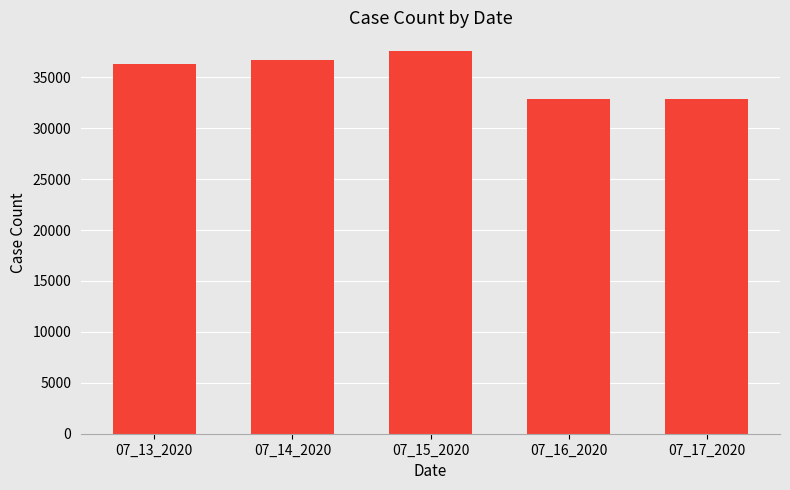

Reading left to right, list all the values displayed in this chart.

07_13_2020=36287	07_14_2020=36680	07_15_2020=37542	07_16_2020=32888	07_17_2020=32888